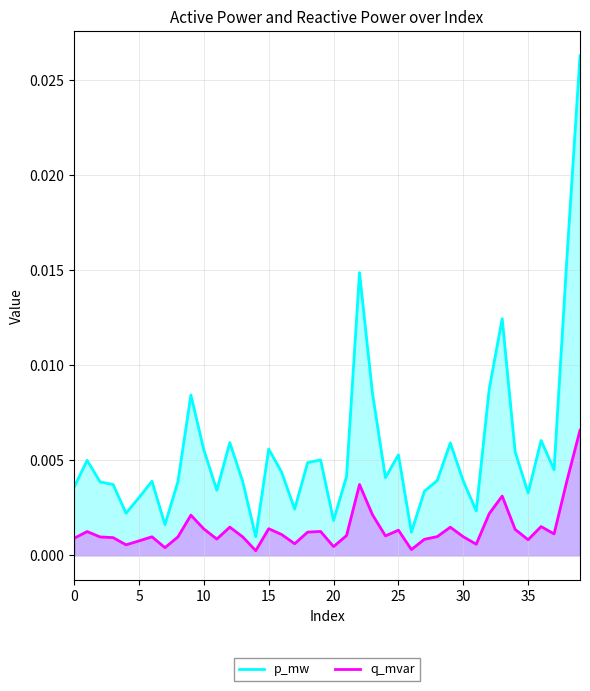

Rank the series by their maximum value, from lowest to highest.

q_mvar, p_mw